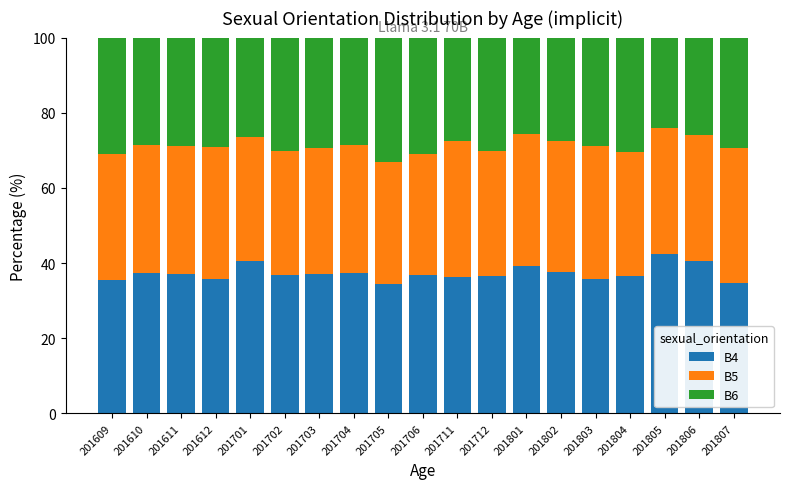

Does the chart contain any negative values?

No